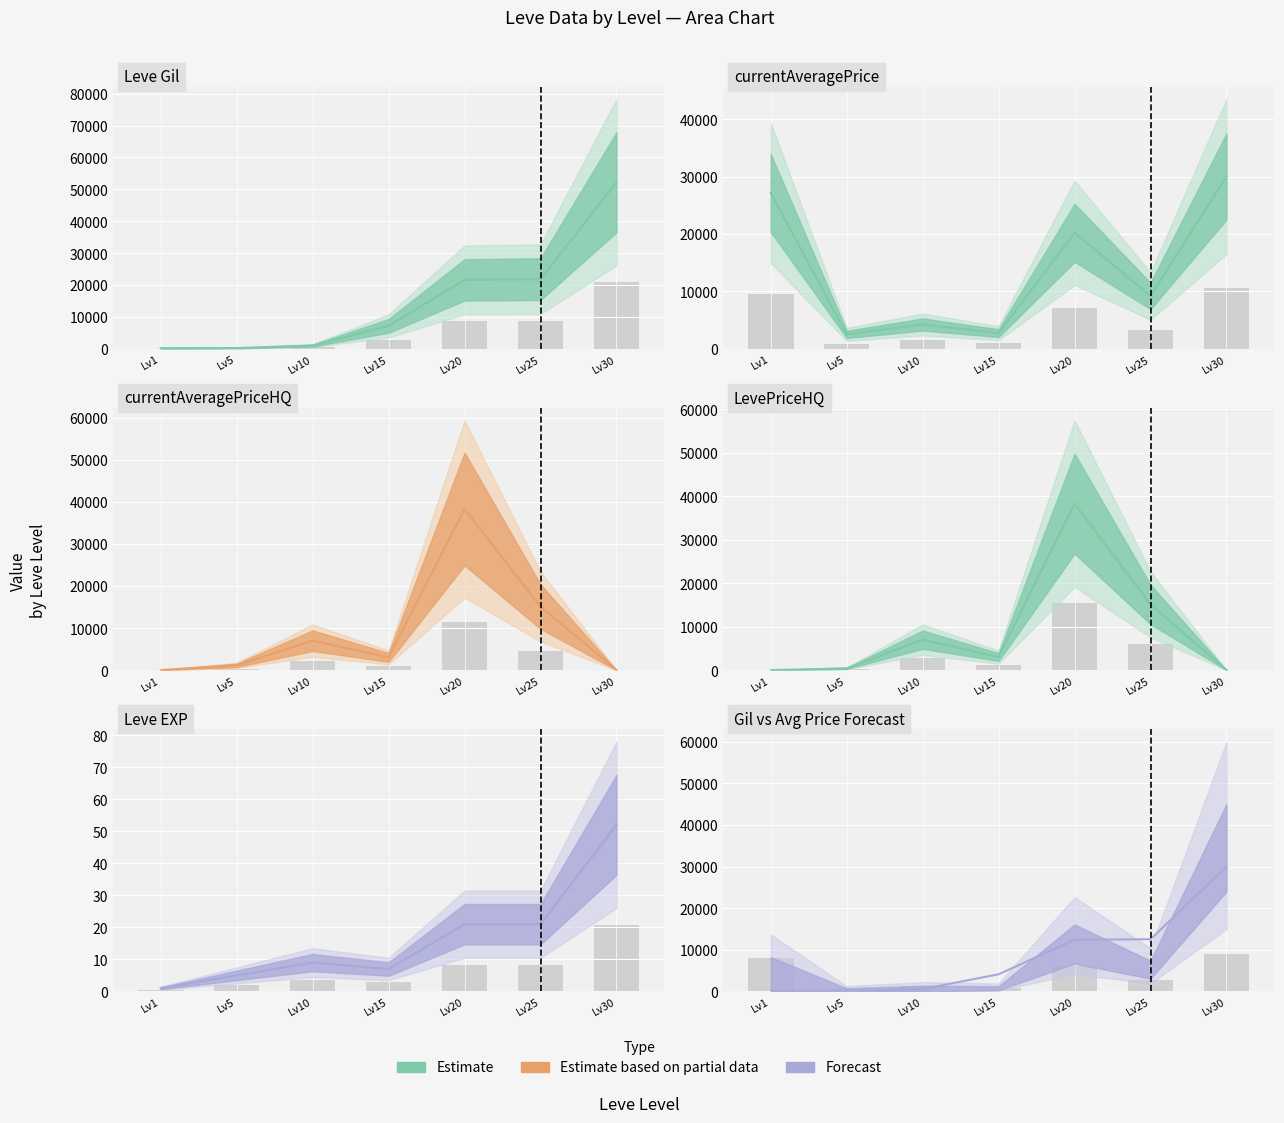

True or false: the data shows 6537.6 at Lv15.

False